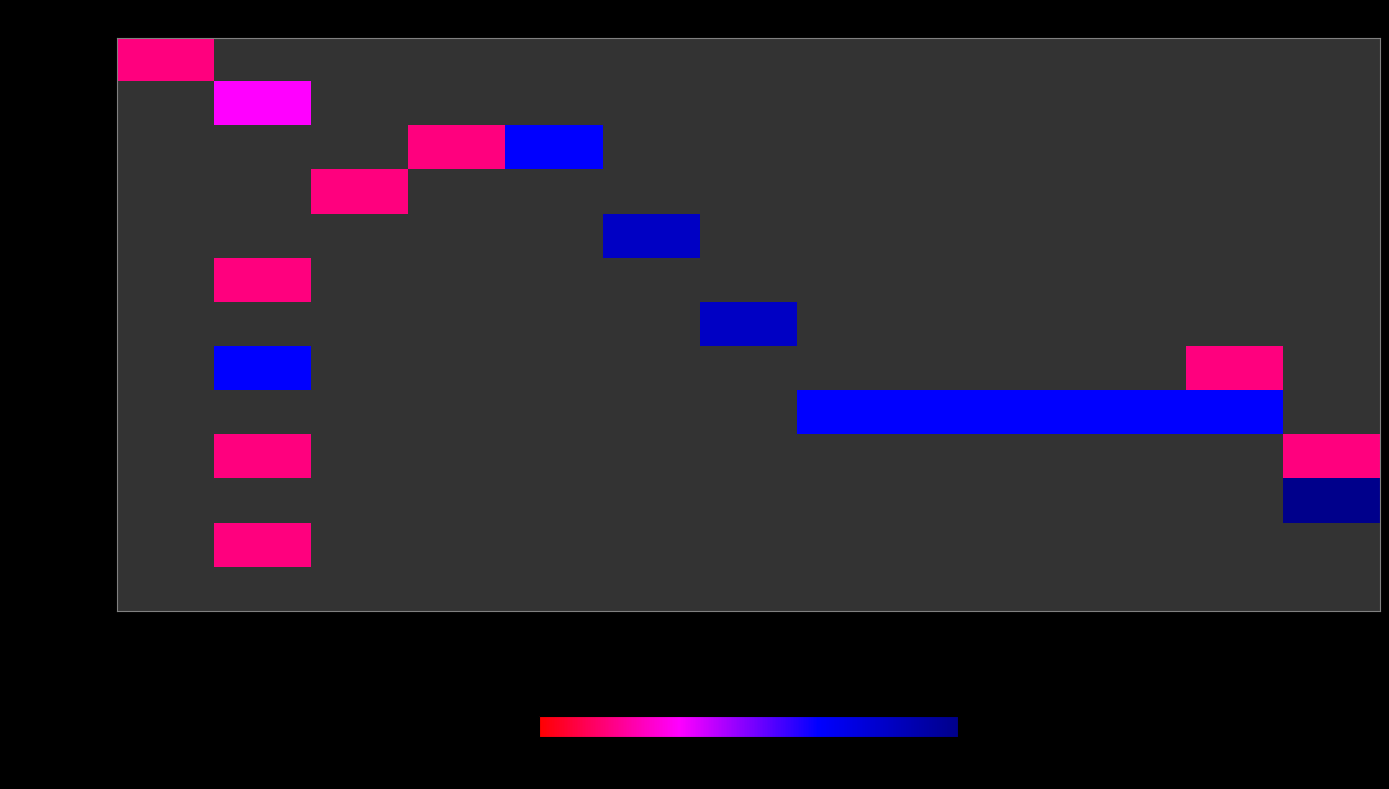

Rank the categories by PU_MAN value from lowest to highest.

0, 101, 102, 103, 108, 114, 120, 121, 122, 123, 124, 148, 100